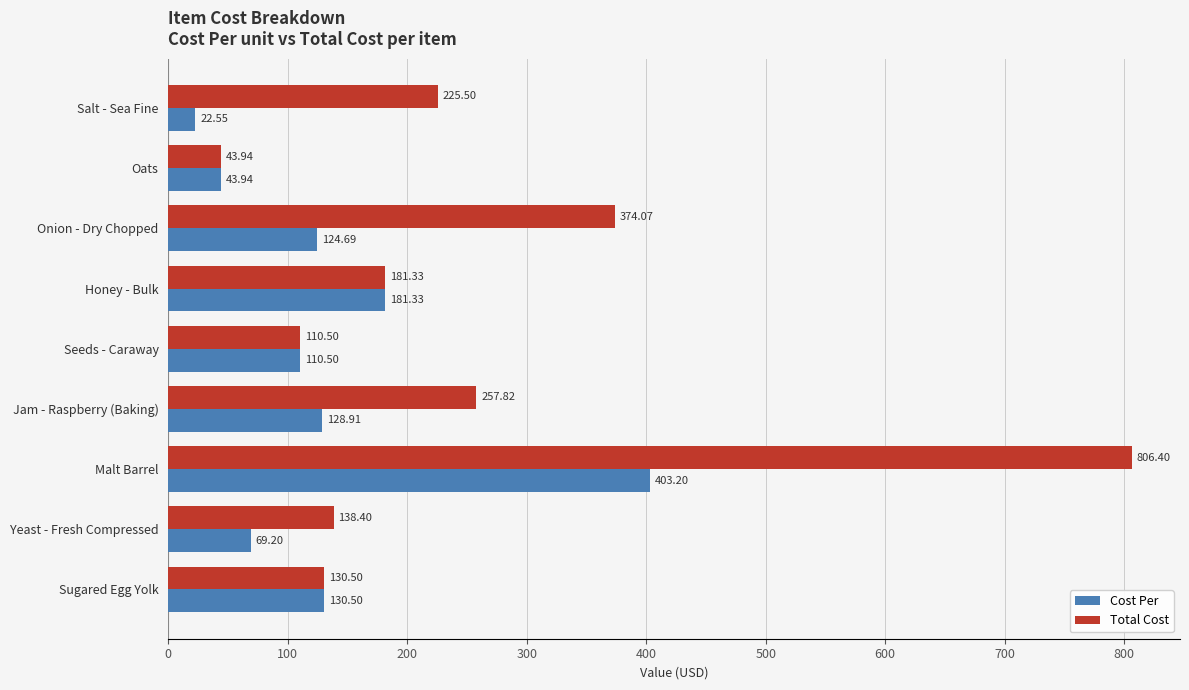

Which series has the widest spread of values?

Total Cost